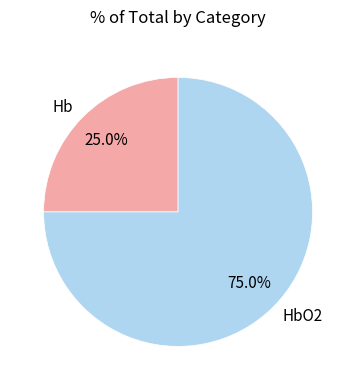

Which category has the smallest portion of the pie?

Hb